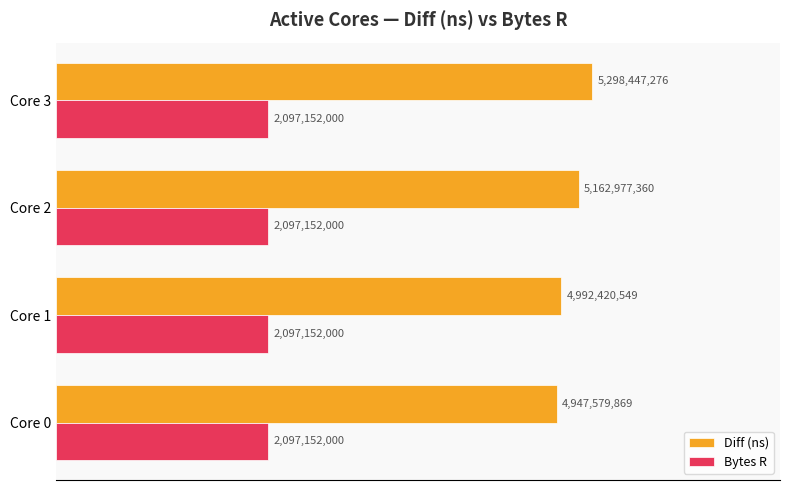

What are all the series names shown in the legend?

Diff (ns), Bytes R